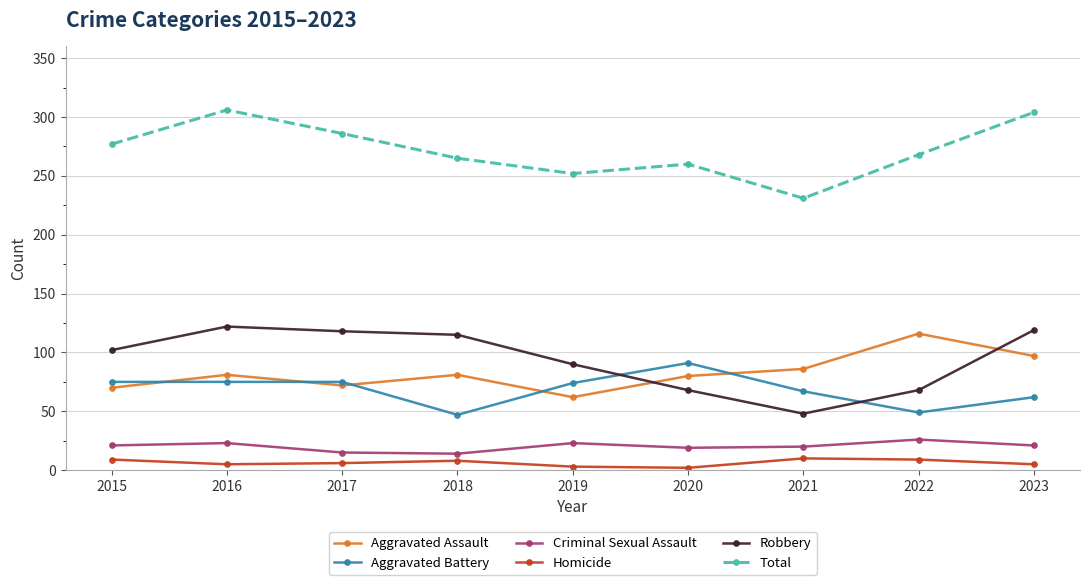

What is the difference between the highest and lowest values at 2018?

257